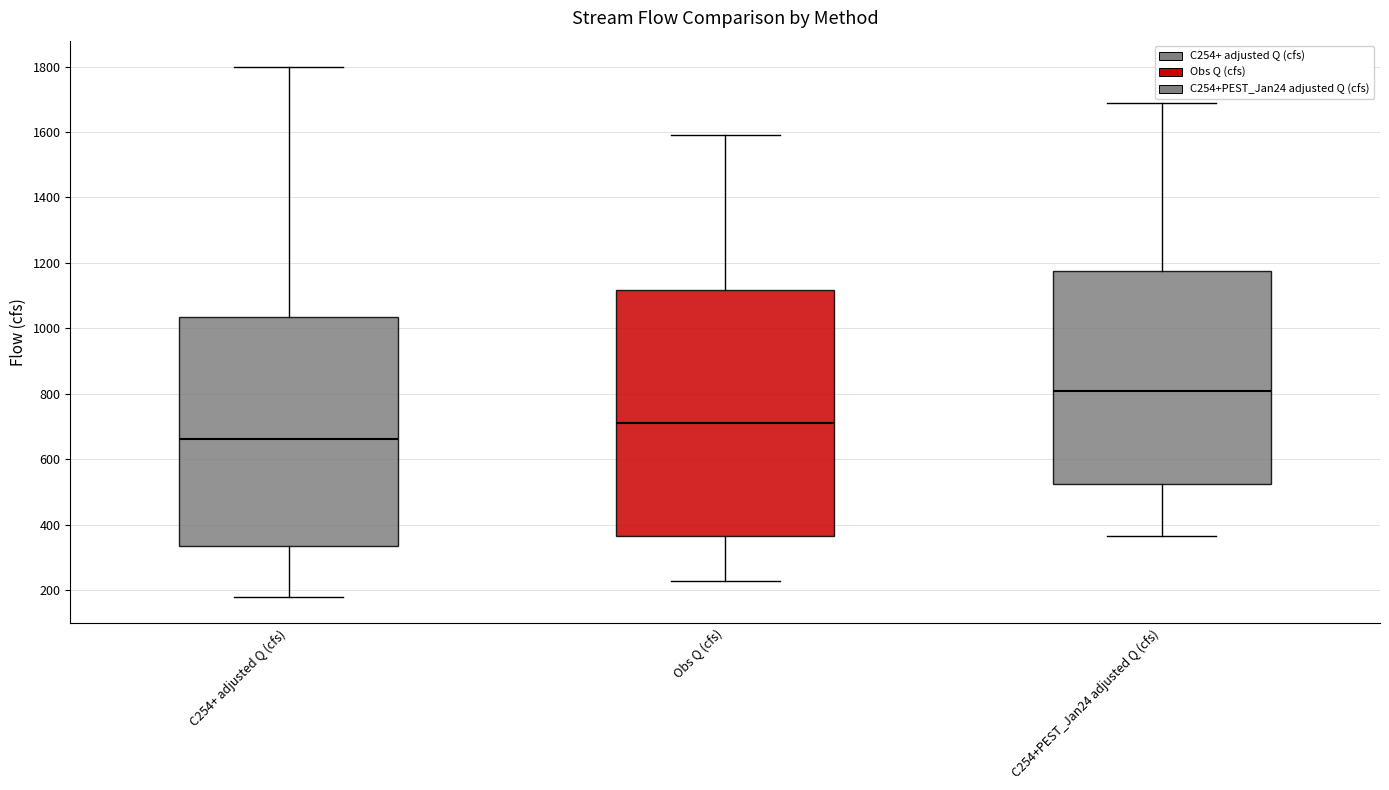

Which box has the lowest median line?

C254+ adjusted Q (cfs)